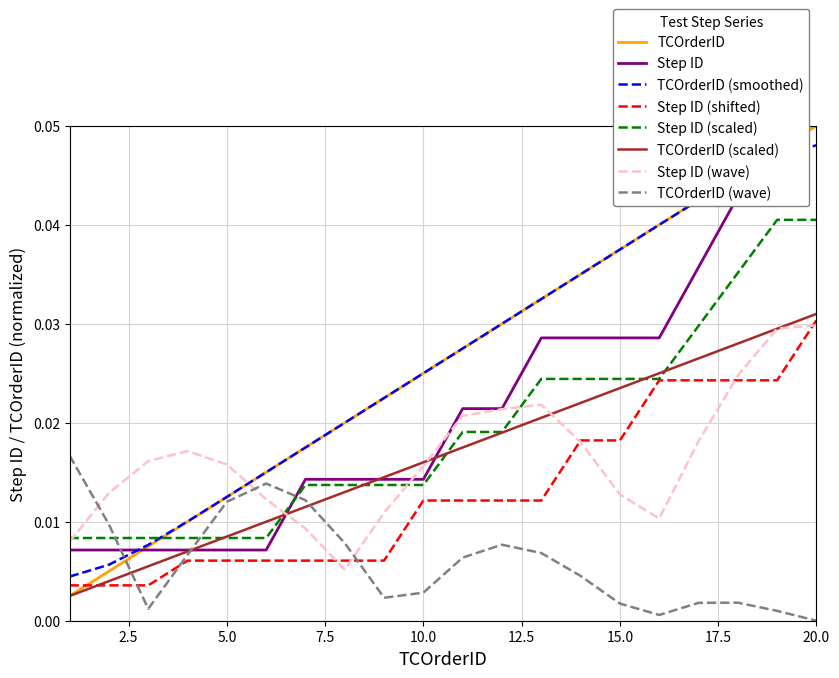

Between which two adjacent categories do Step ID and TCOrderID first intersect?

2 and 3